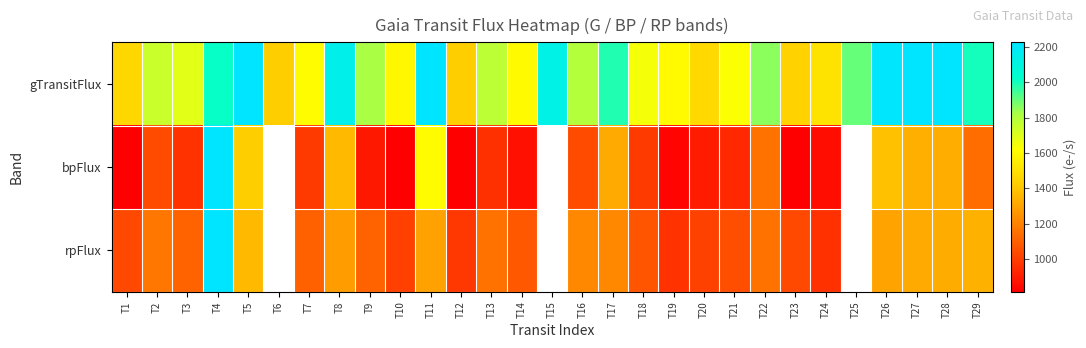

At which category does the chart reach its minimum across all series?

T1